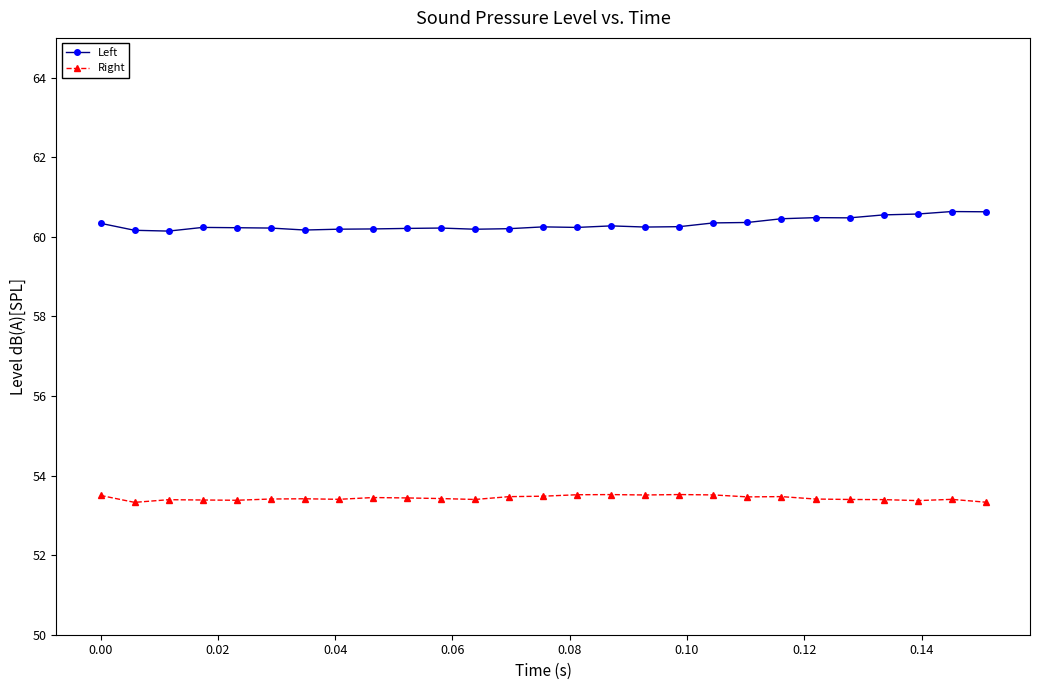

True or false: Right and Left intersect in this chart.

False